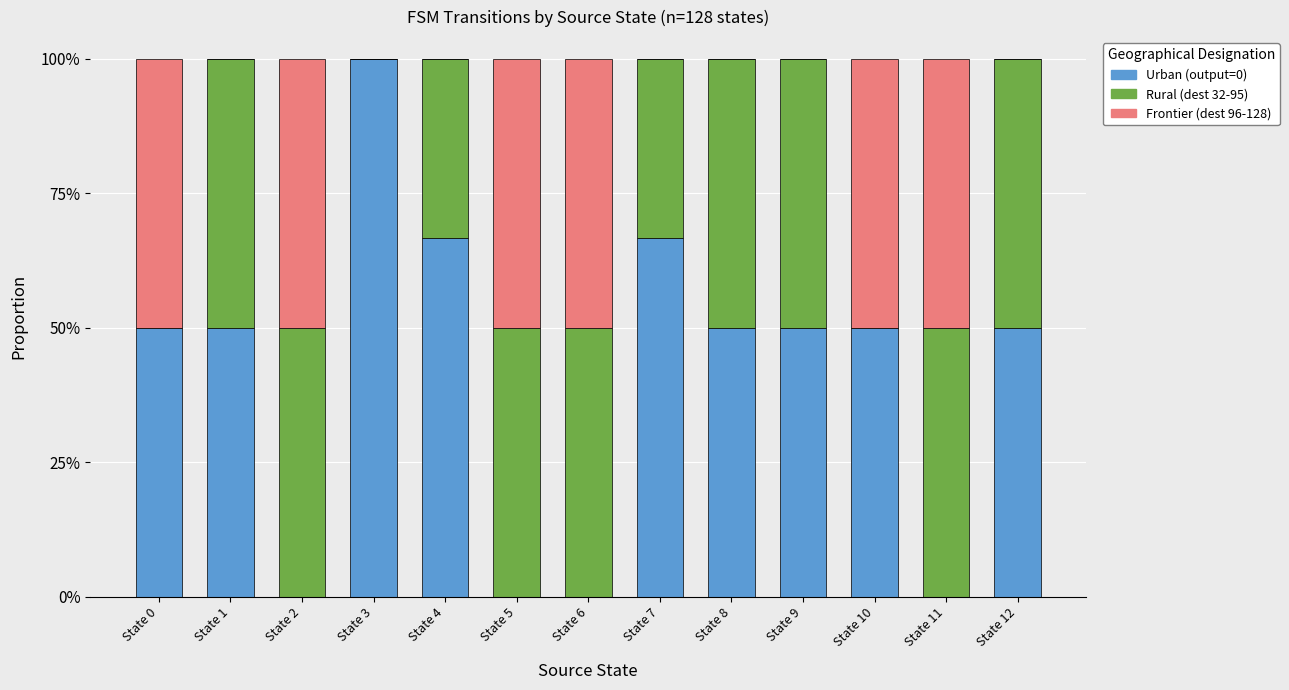

What are all the series names shown in the legend?

Urban (output=0), Rural (dest 32-95), Frontier (dest 96-128)